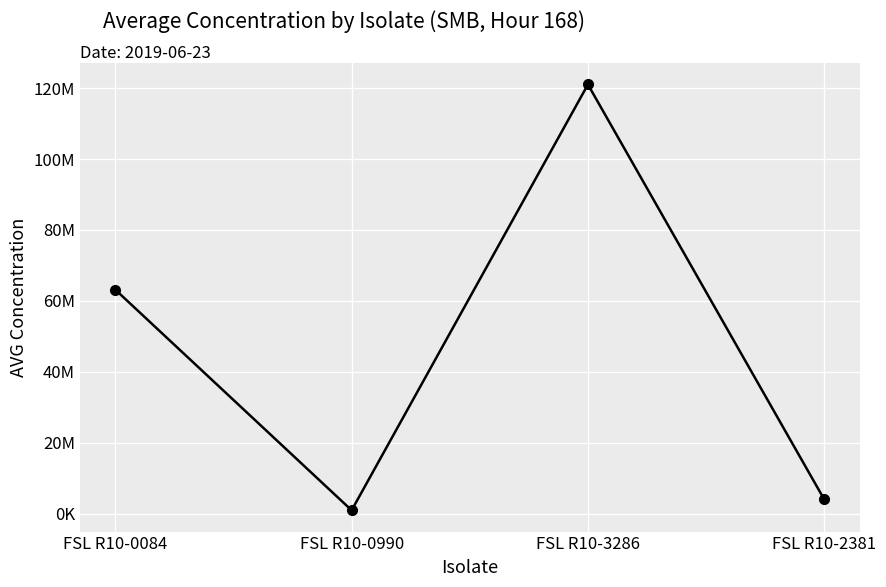

What is the difference between the maximum and minimum values?

120046203.2